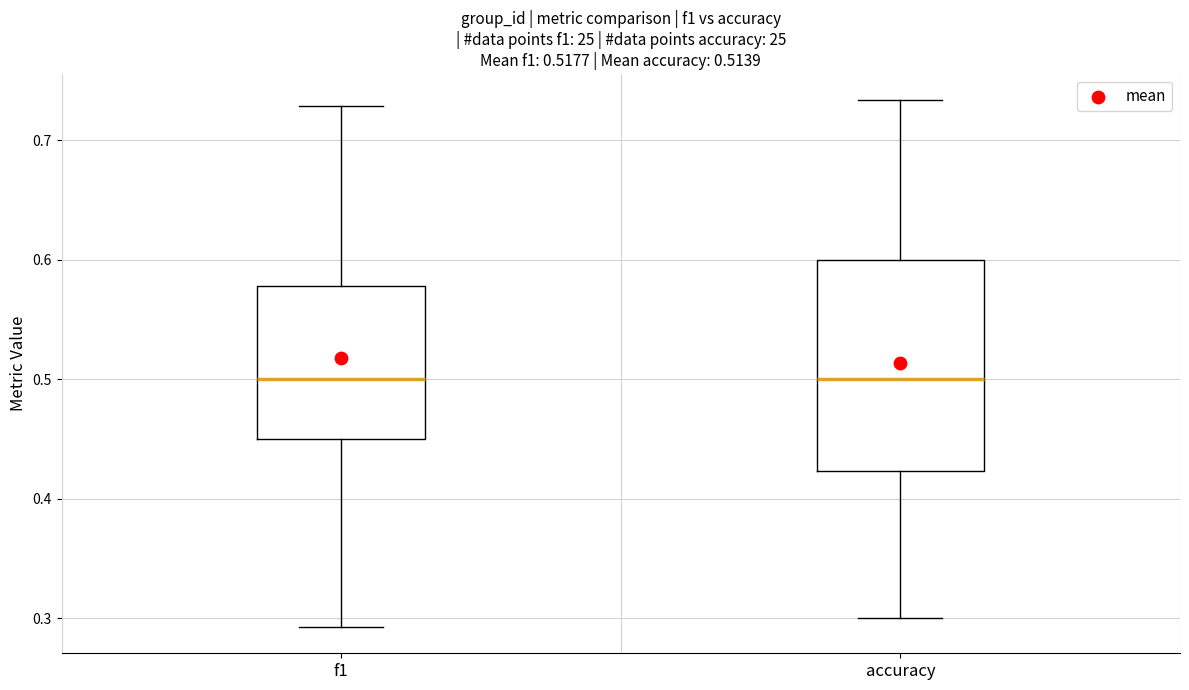

Which box is the tallest, from its lower edge to its upper edge?

accuracy